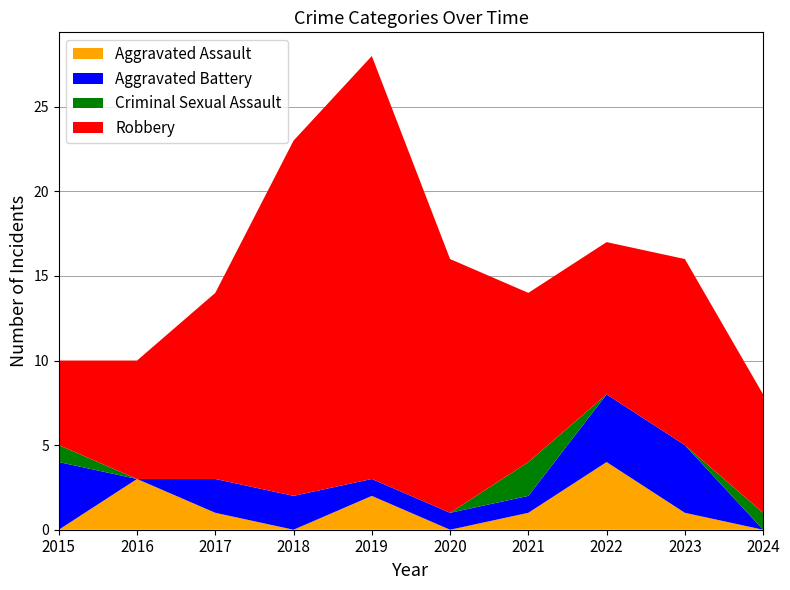

Reading left to right, list all the values displayed in this chart.

Aggravated Assault: 0	3	1	0	2	0	1	4	1	0
Aggravated Battery: 4	0	2	2	1	1	1	4	4	0
Criminal Sexual Assault: 1	0	0	0	0	0	2	0	0	1
Robbery: 5	7	11	21	25	15	10	9	11	7